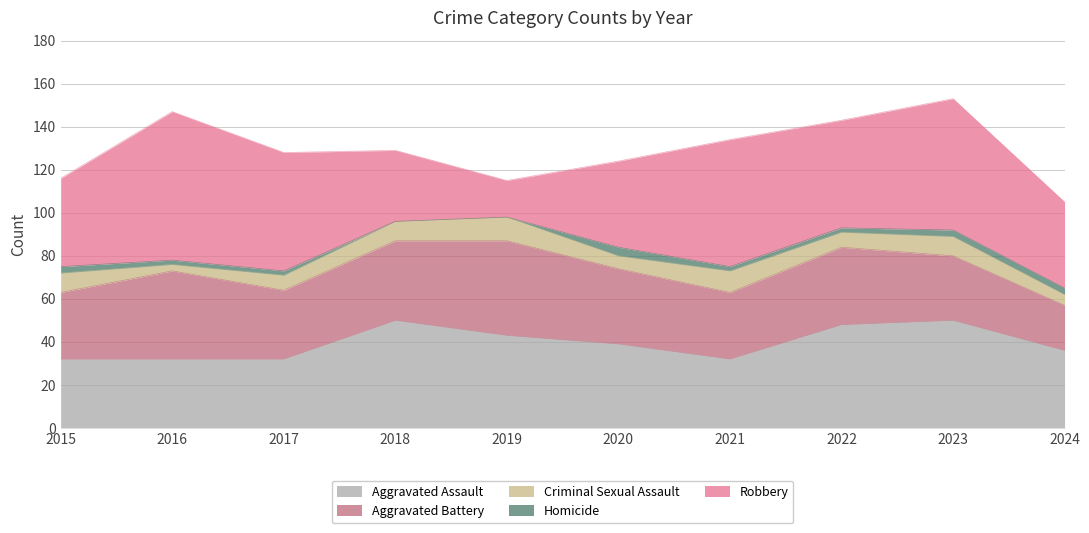

Which series has the largest range (max minus min)?

Robbery